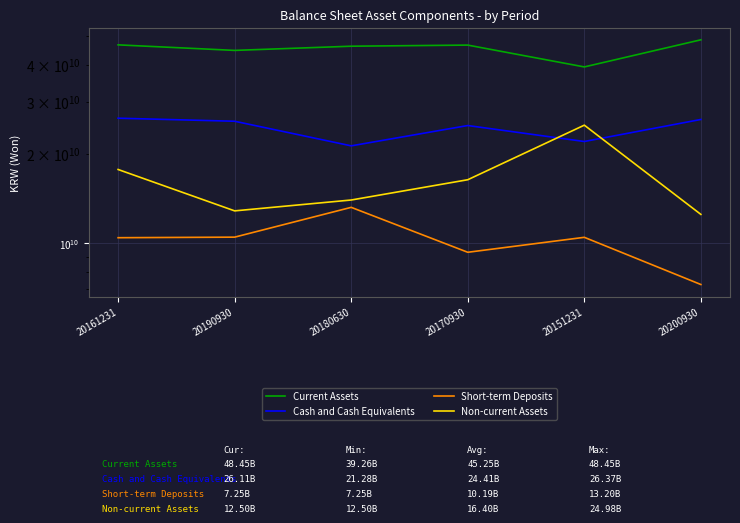

Which has a higher value, 20151231 or 20180630?

20180630